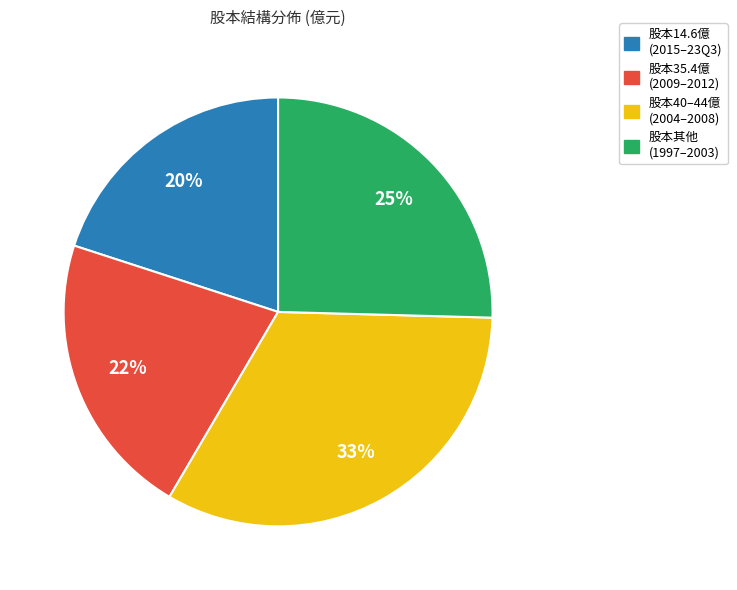

Is there any slice that represents more than half of the pie?

No